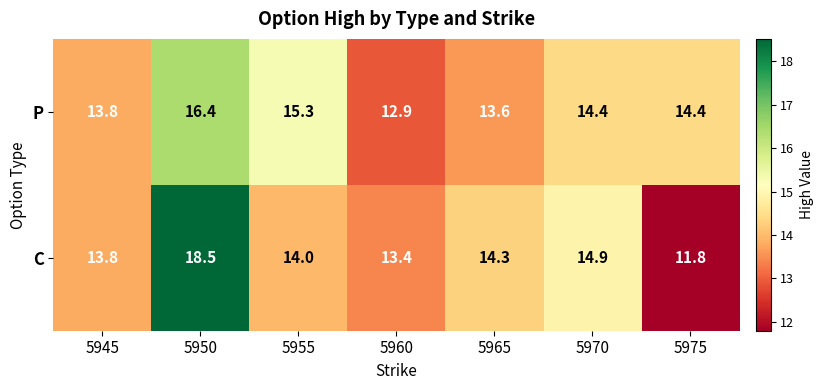

List the series in order of their overall mean, highest first.

P, C